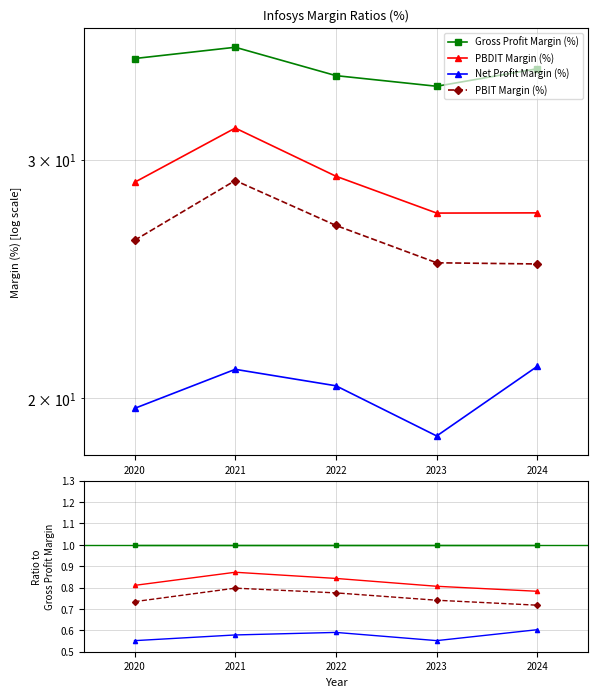

Which has a higher value, 2023 or 2022?

2023